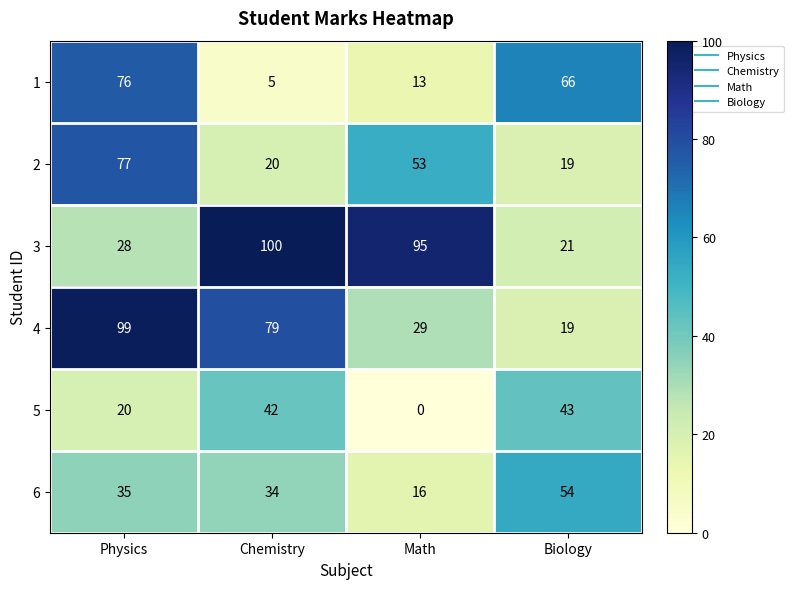

How many values in the 1 series are below 66?

2